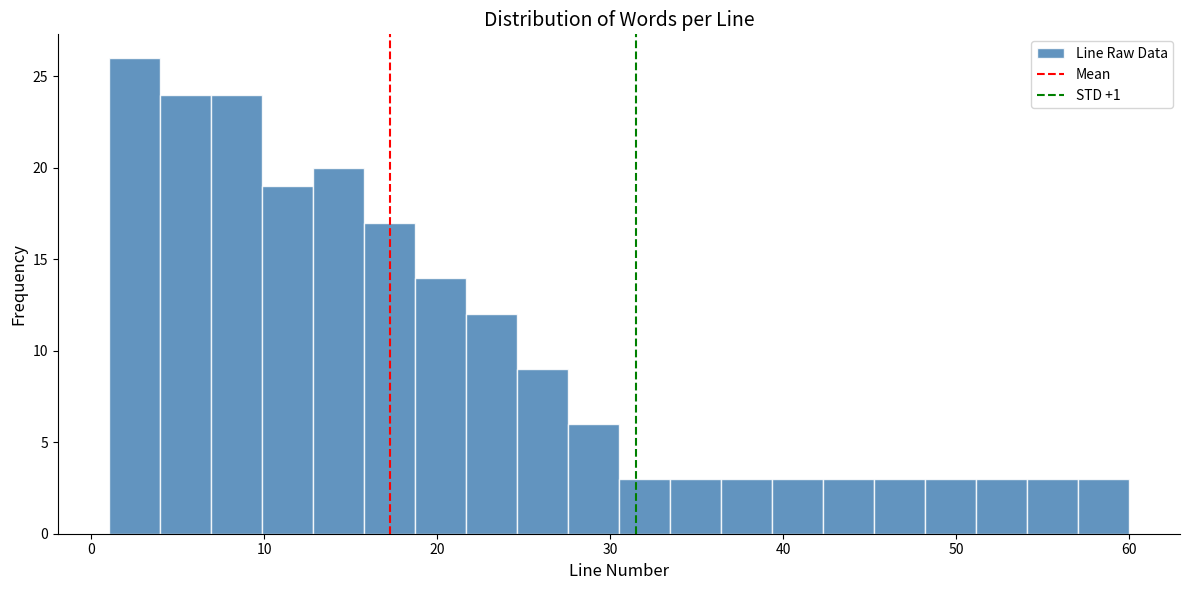

Read against the x-axis, roughly where is the centre of the tallest bar?

2